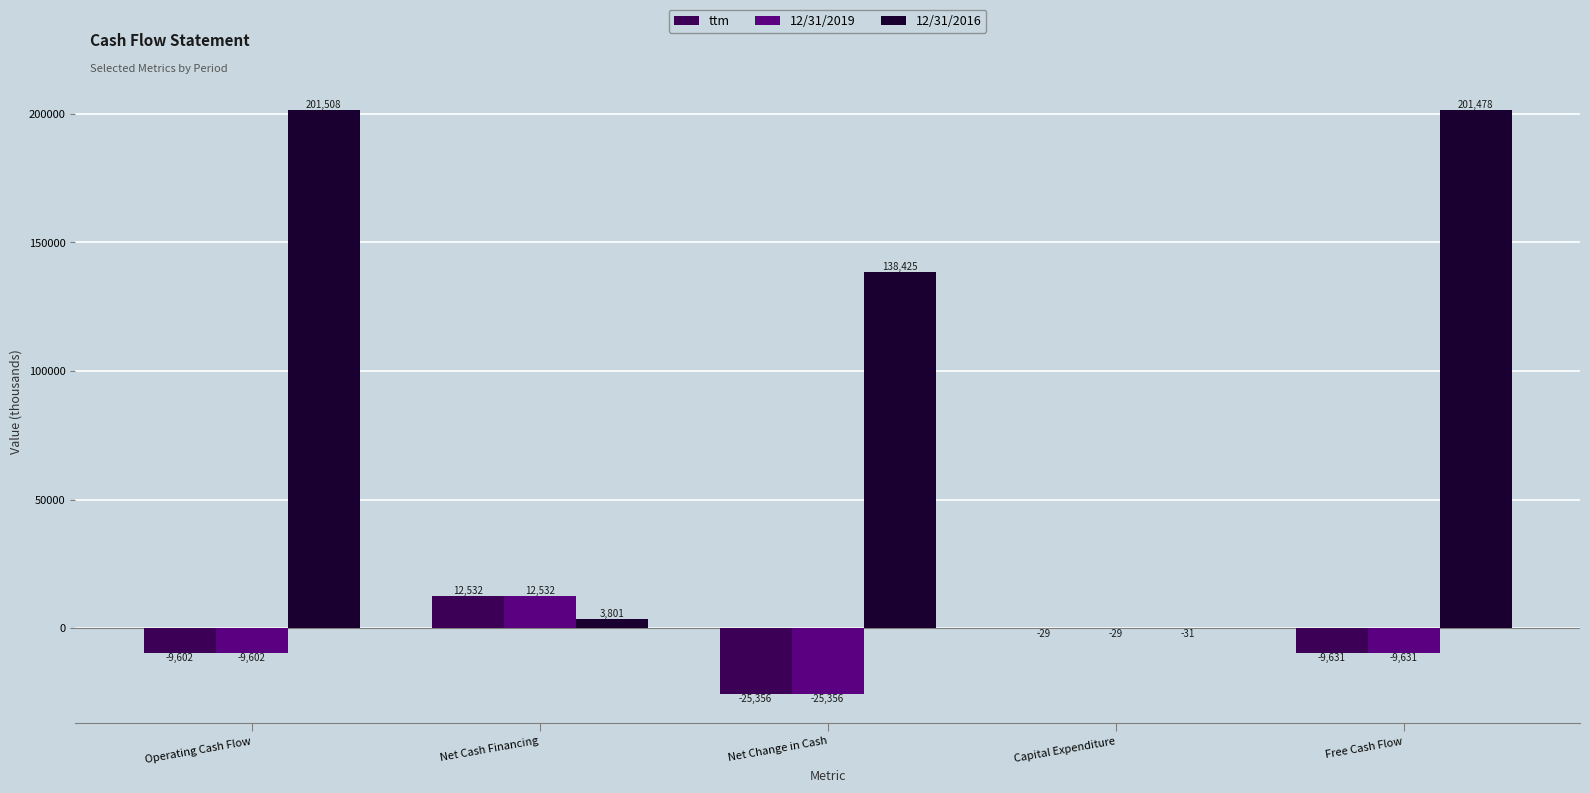

At which label does ttm reach its peak?

Net Cash Financing